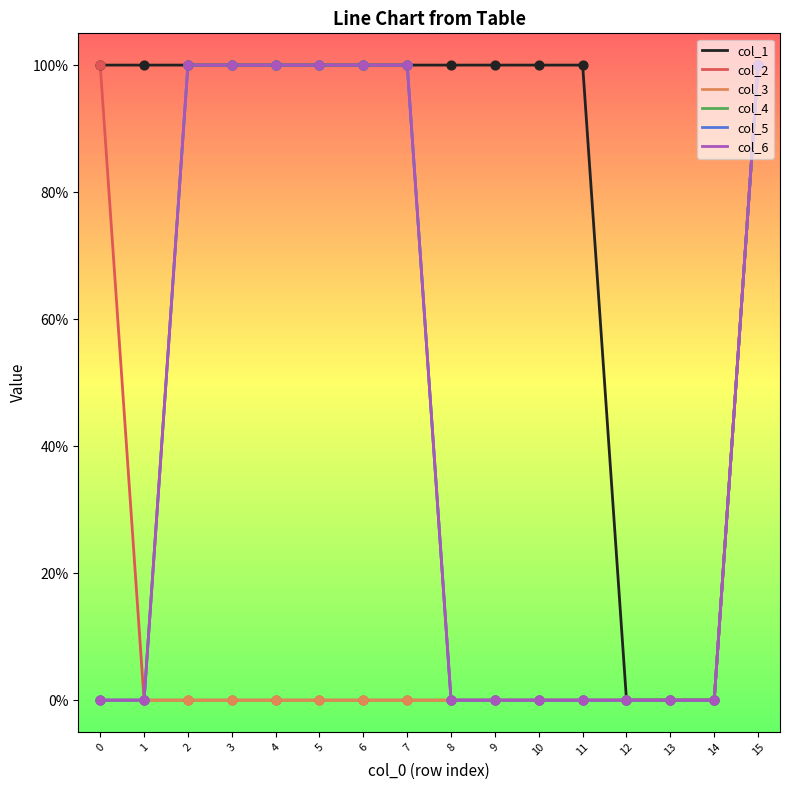

Does the chart have visible grid lines?

No